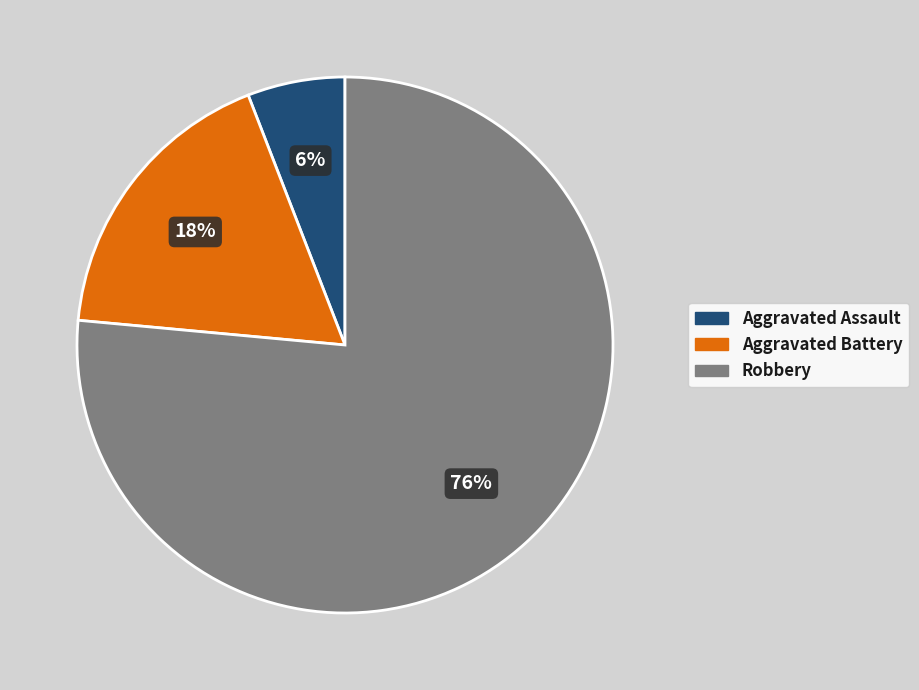

Combined, do Aggravated Battery and Robbery account for over 50%?

Yes